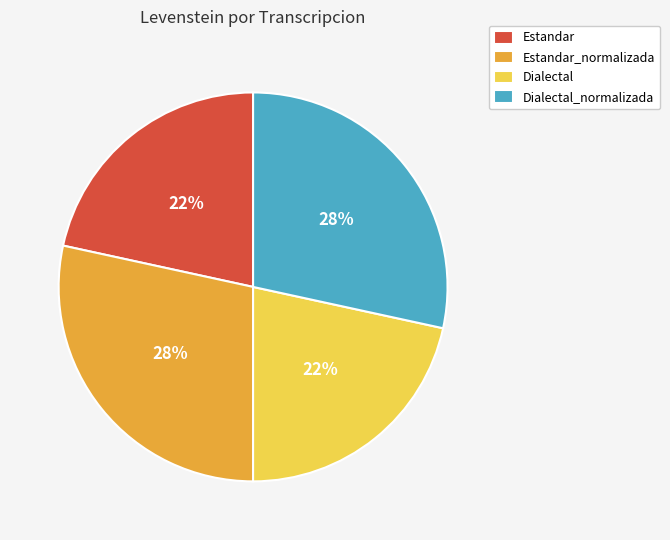

Is the sum of Estandar_normalizada and Dialectal_normalizada greater than half?

Yes